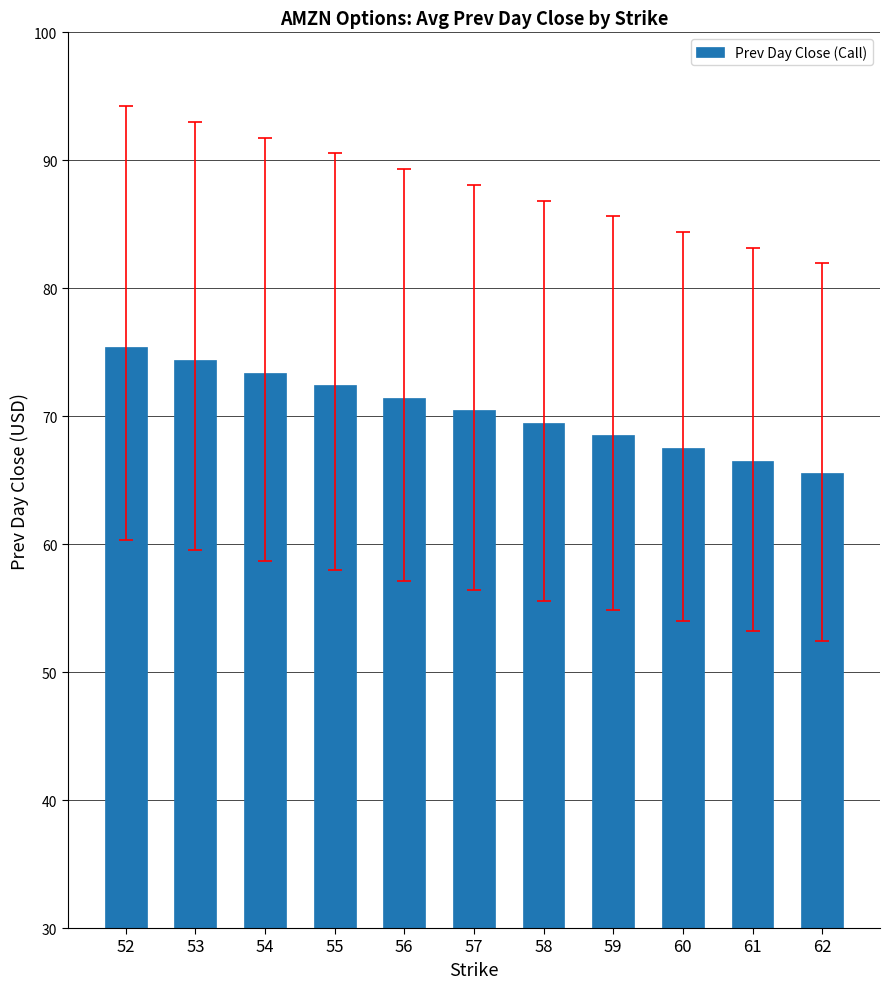

How many values are below 70?

5